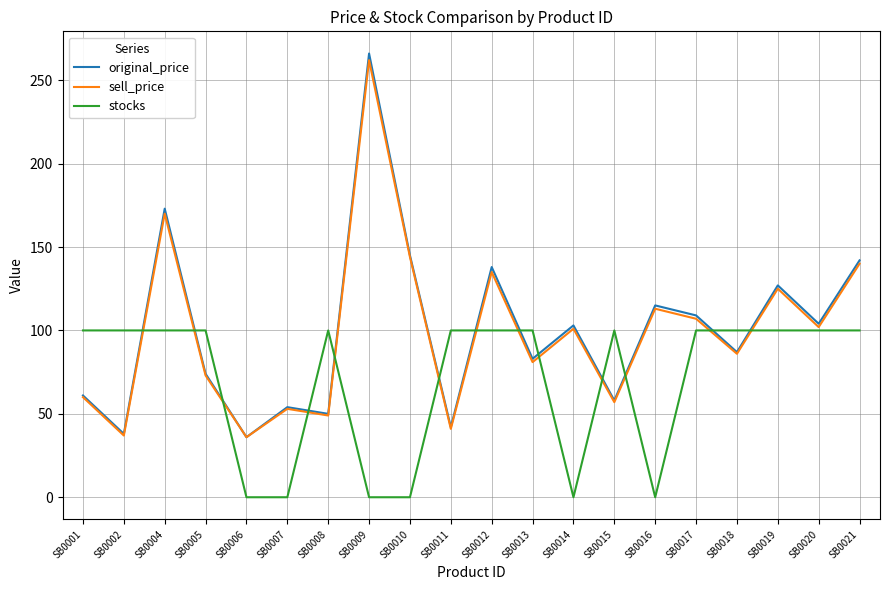

True or false: stocks has more than 0 points higher than both neighbors.

True